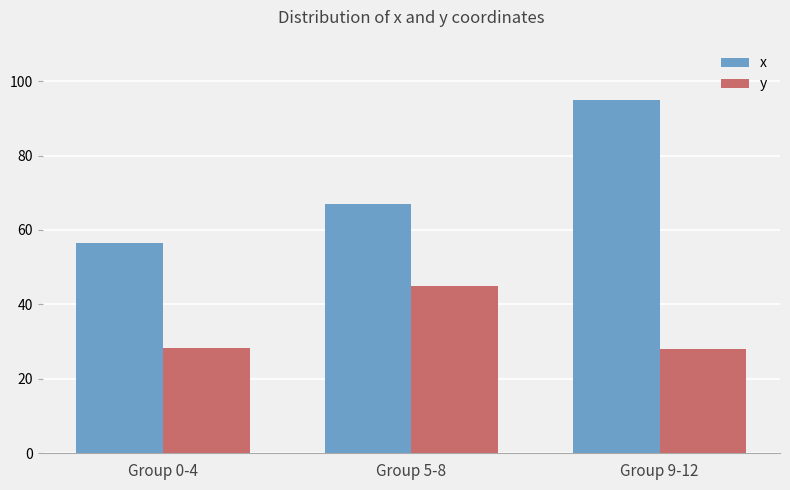

At Group 9-12, list the series in order from largest to smallest.

x, y